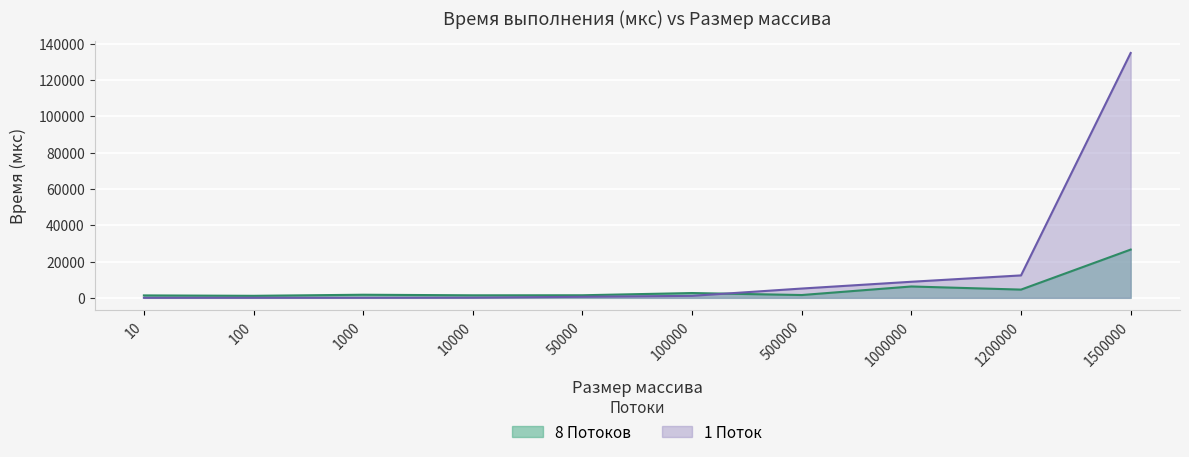

Where is 1 Поток nearest to the value 67427?

1200000